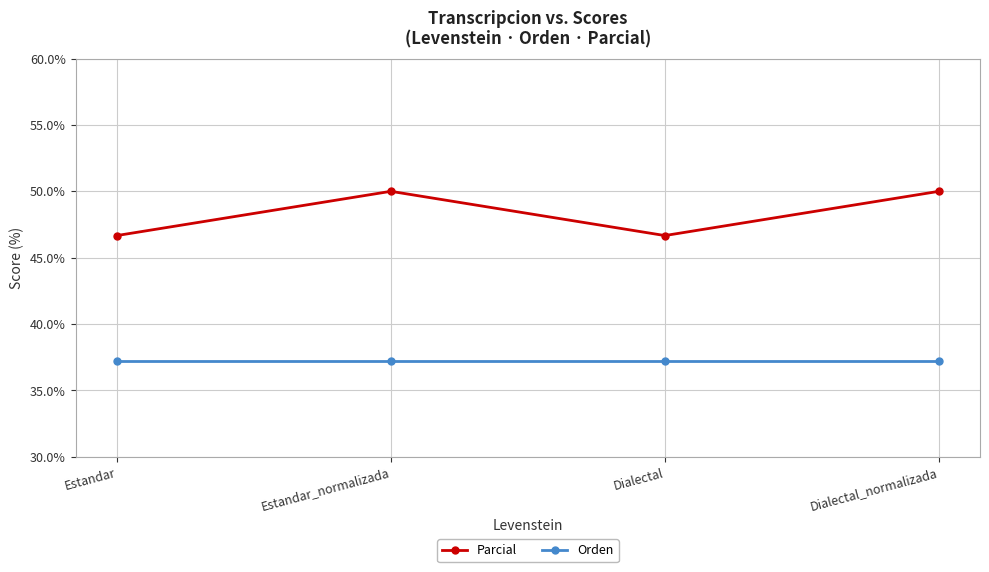

What is the total value across all series at Dialectal_normalizada?

87.2